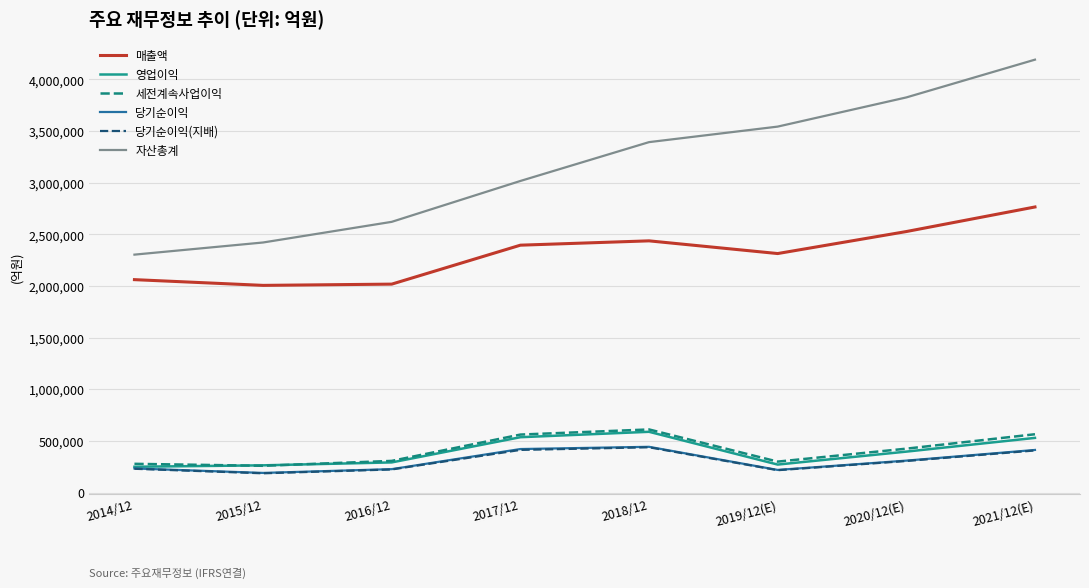

True or false: 자산총계 and 영업이익 intersect in this chart.

False